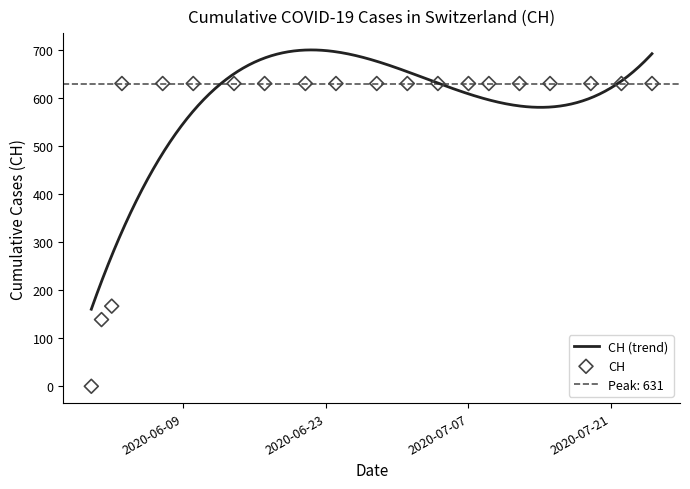

What is the ratio of the value at 2020-06-28 to the value at 2020-06-02?

3.8